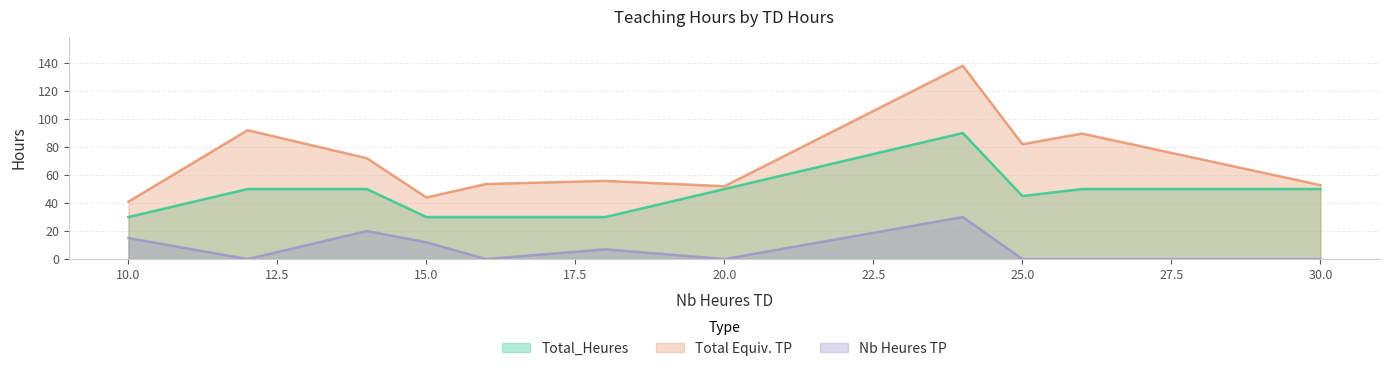

Rank the series by their maximum value, from lowest to highest.

Nb Heures TP, Total_Heures, Total Equiv. TP